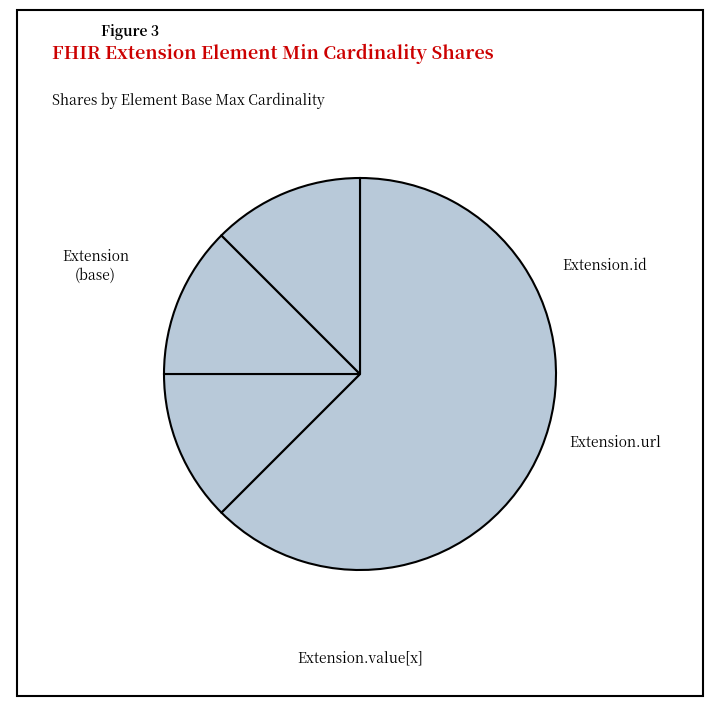

How many segments does this pie chart have?

4